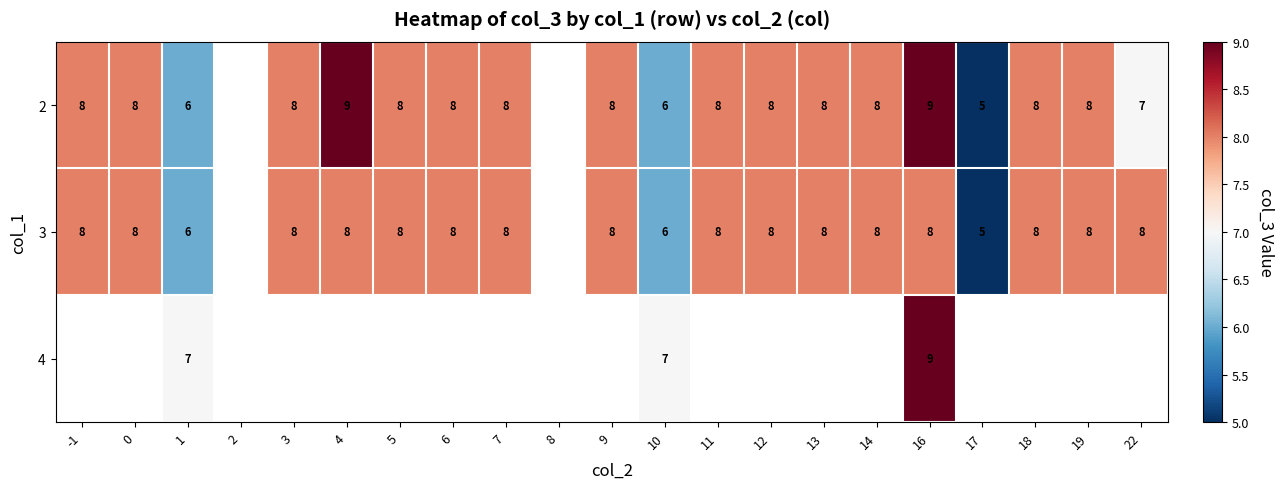

The value of 2 at 11 is 8. True or false?

True